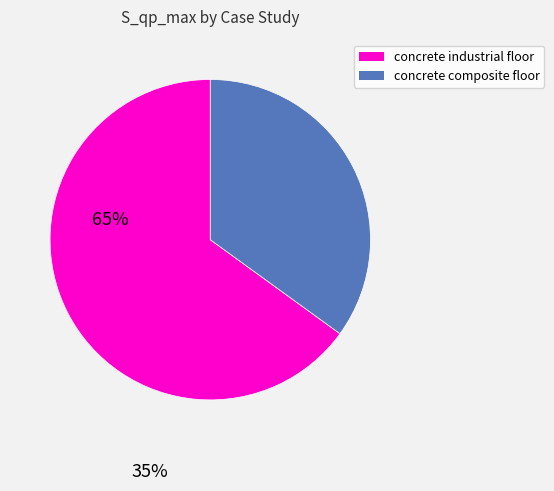

Is there any slice that represents more than half of the pie?

Yes